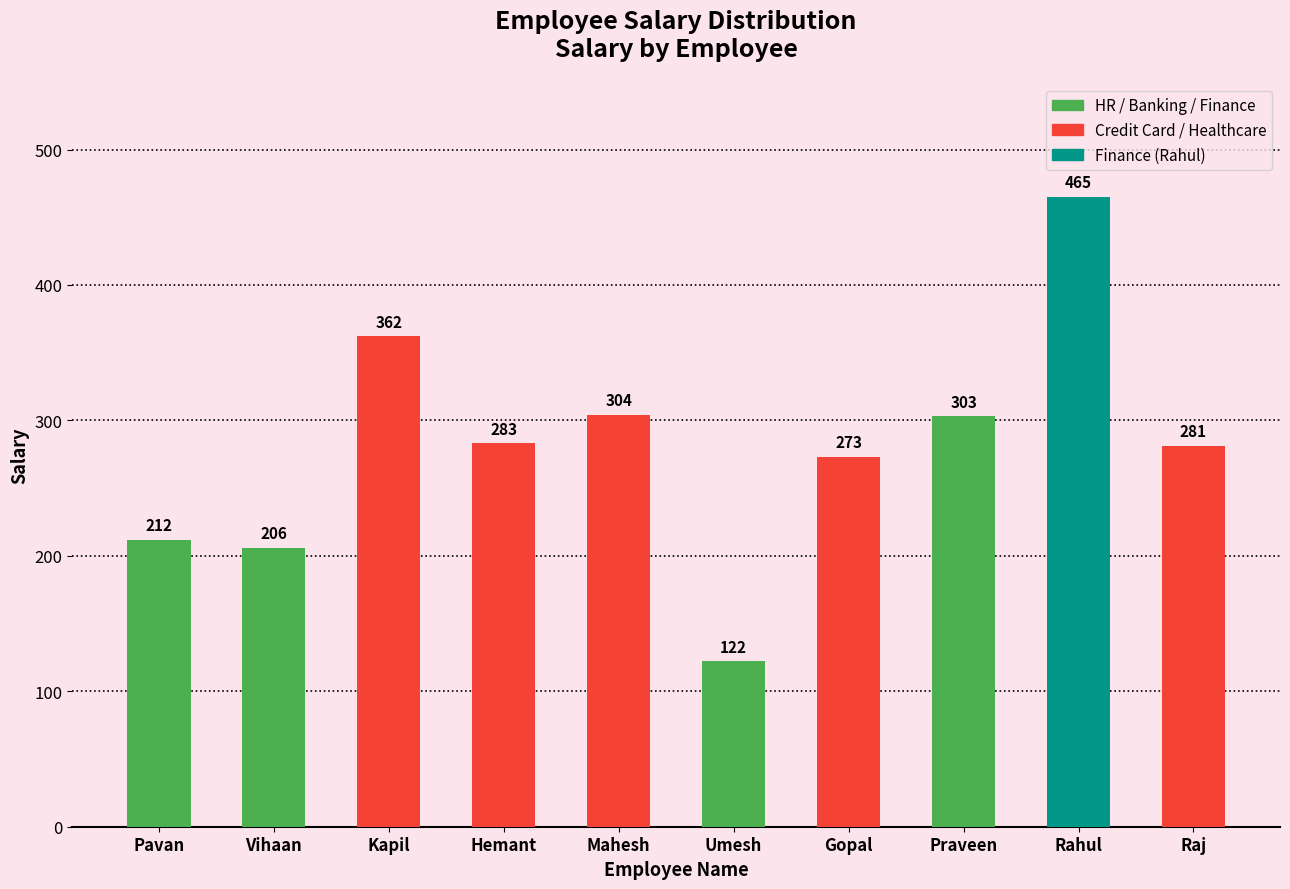

List the labels in order of value, largest first.

Rahul, Kapil, Mahesh, Praveen, Hemant, Raj, Gopal, Pavan, Vihaan, Umesh